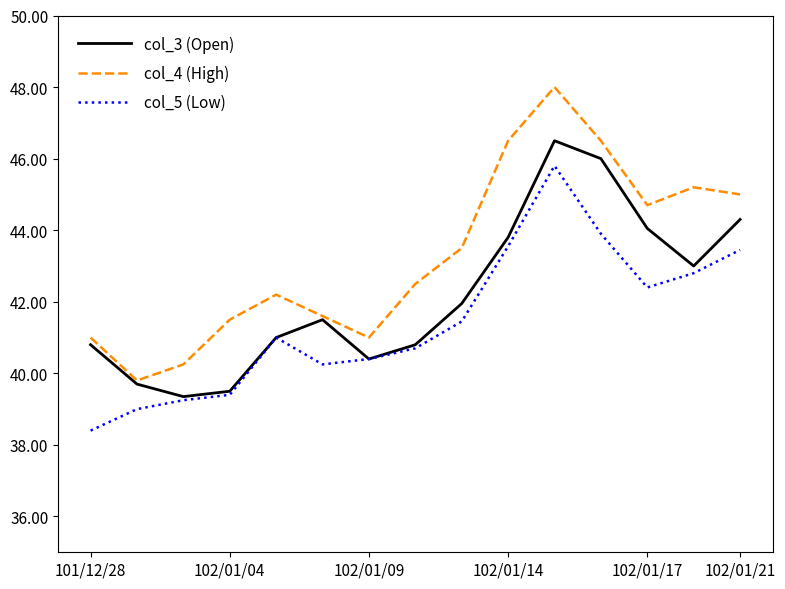

True or false: col_4 (High) and col_5 (Low) cross at least once.

False